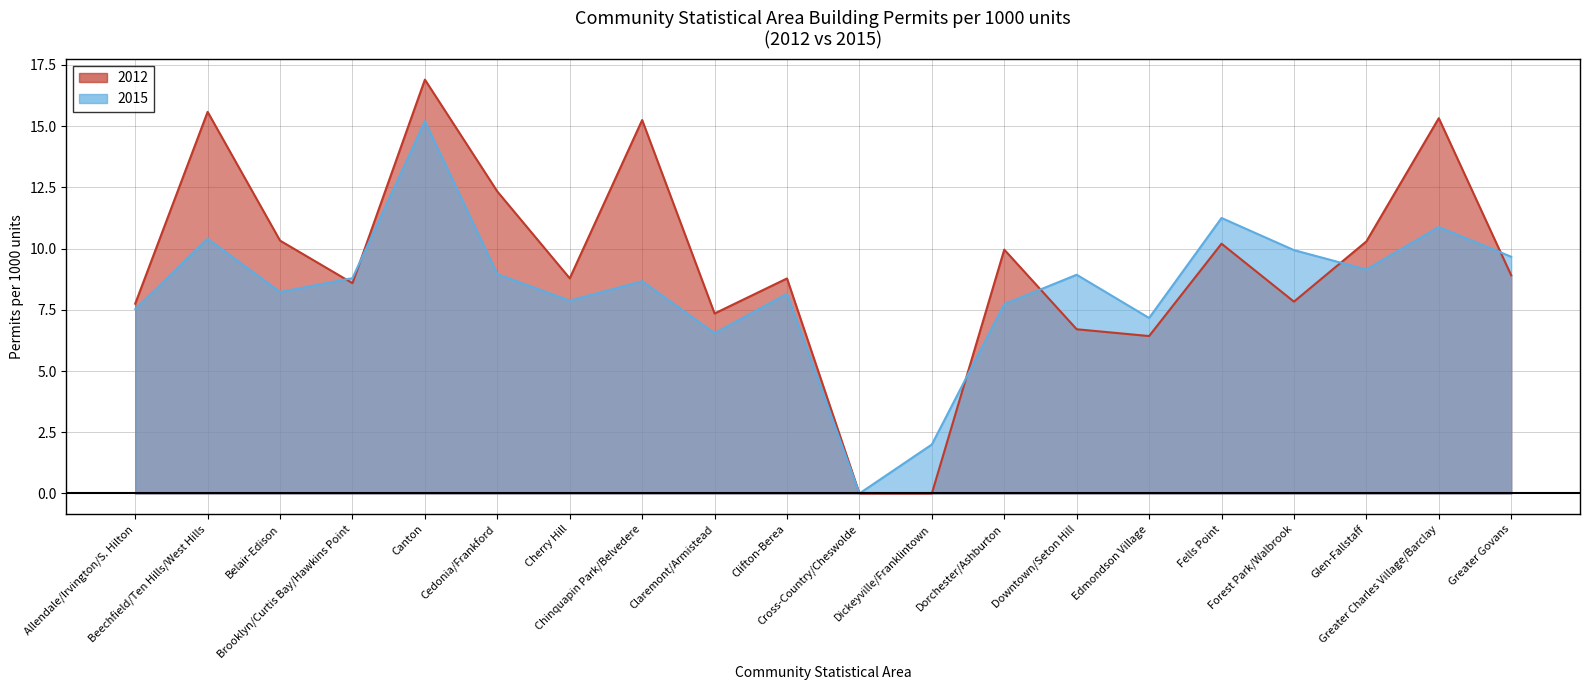

What is the spread (max minus min) of values at Forest Park/Walbrook?

2.1